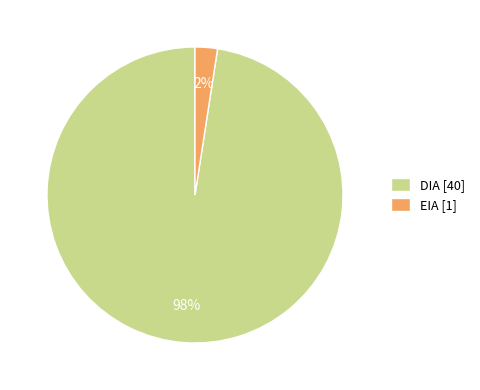

Between DIA [40] and EIA [1], which is larger?

DIA [40]